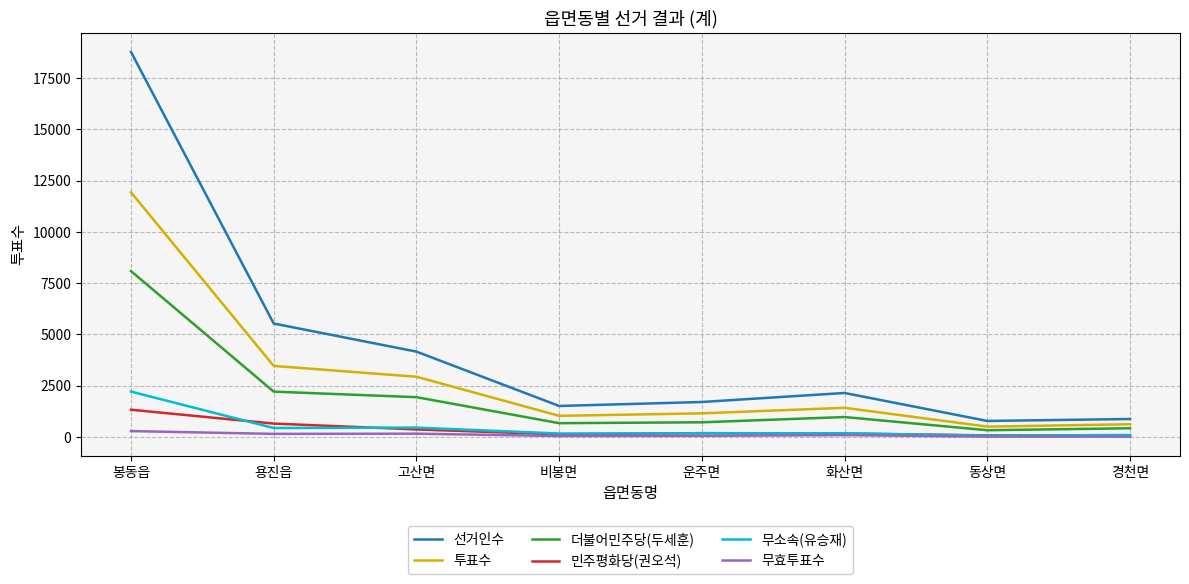

What position from the right is 운주면?

4